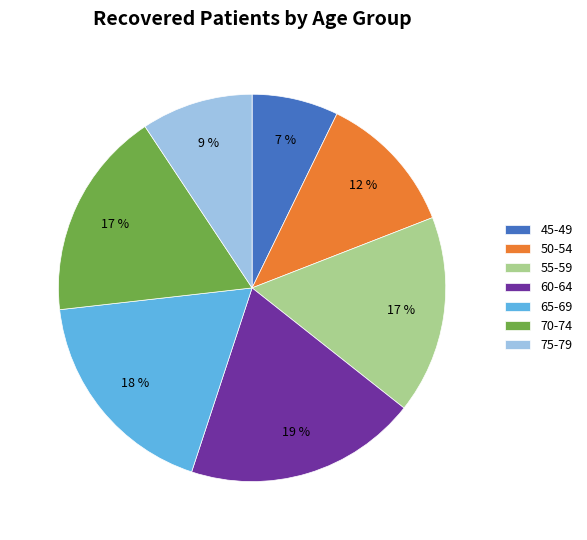

To the nearest percent, what is the difference between the largest and smallest slice percentages?

12%